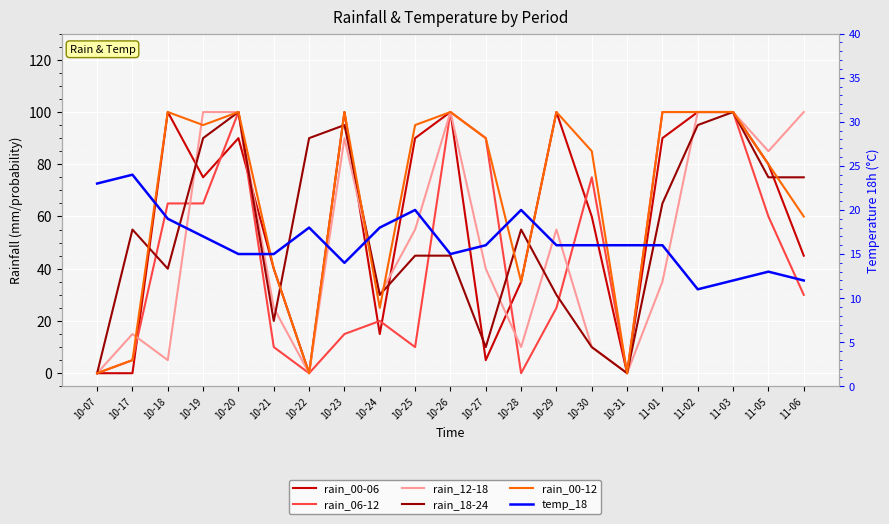

Which series has the largest total across all categories?

rain_00-12